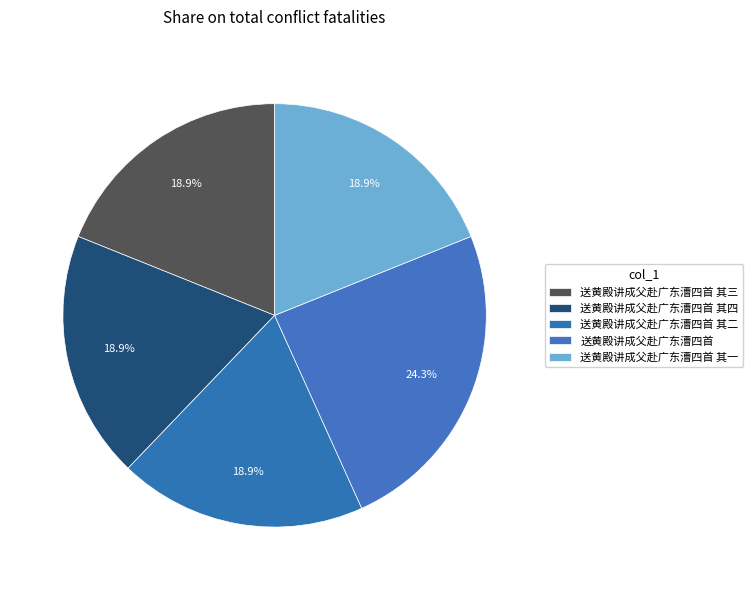

How many slices are in this pie chart?

5